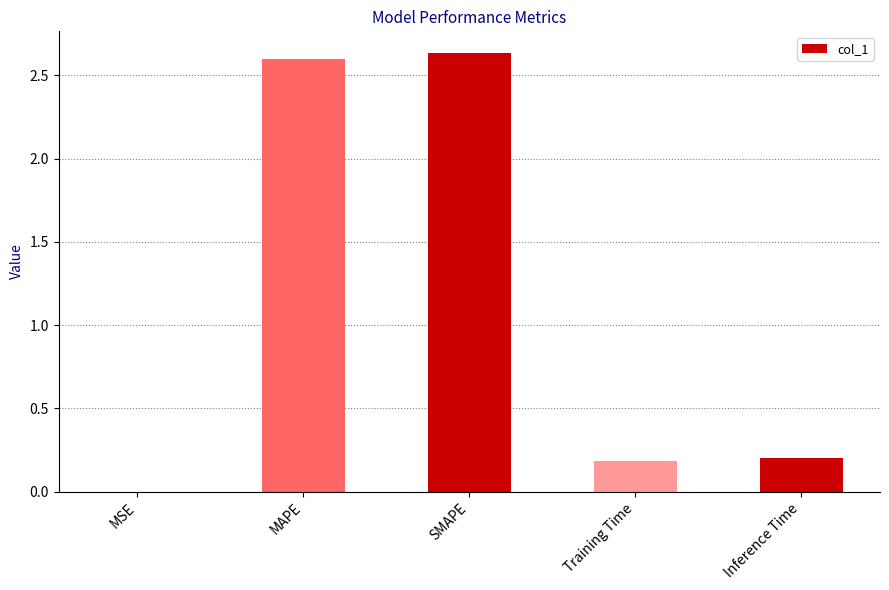

What is the sum of all values?

5.6